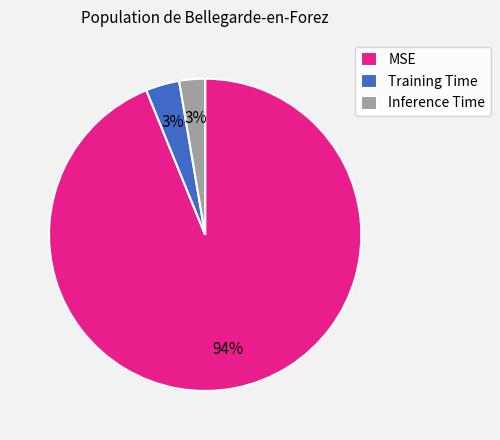

Does any single category account for the majority?

Yes